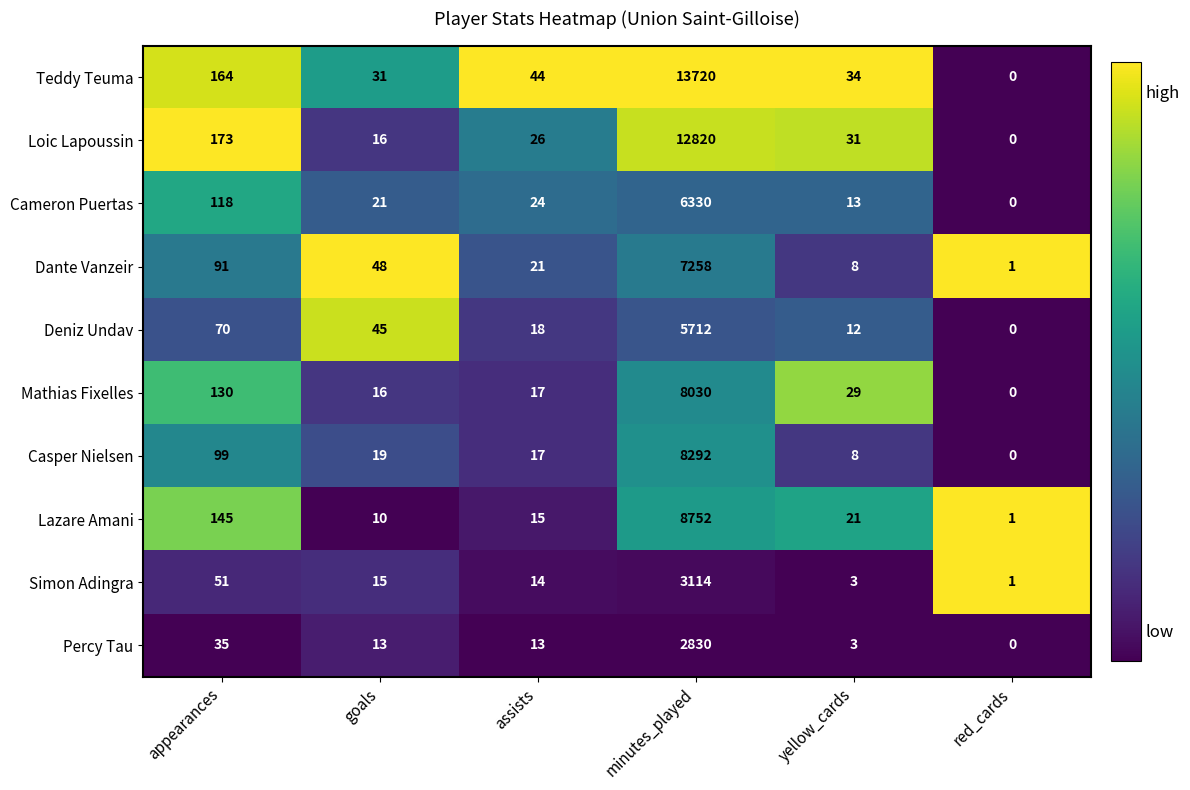

The Loic Lapoussin series shows 26 at assists. True or false?

True